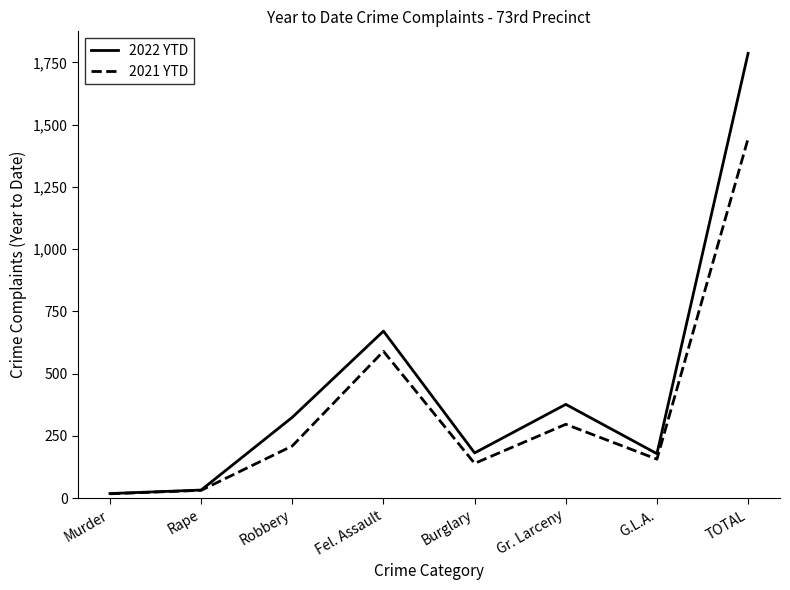

At which label is 2021 YTD closest to 731?

Fel. Assault